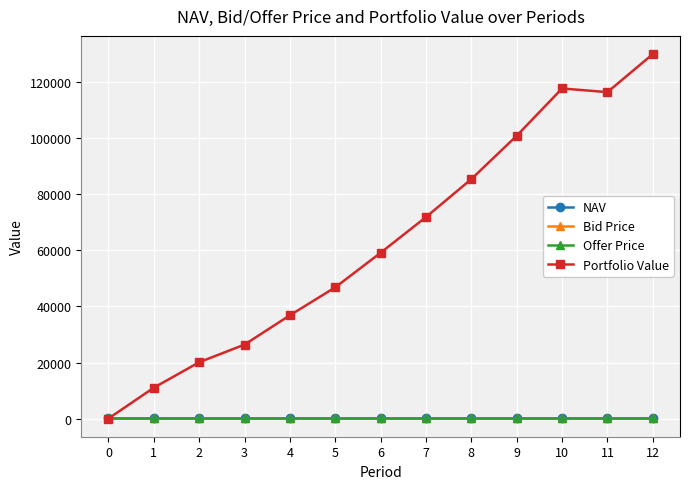

True or false: Bid Price and Offer Price intersect in this chart.

False